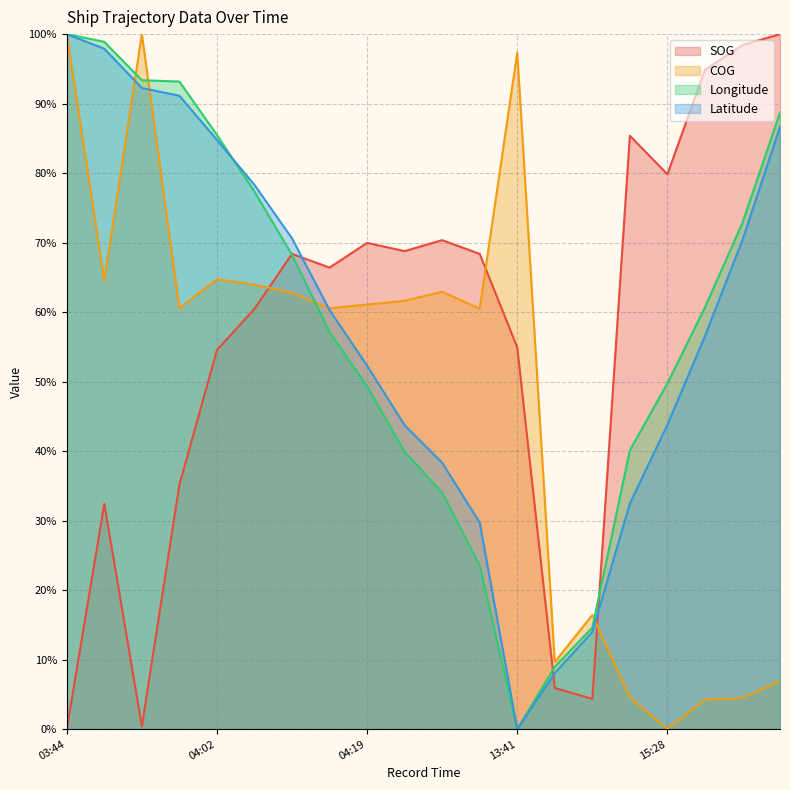

Which category has the highest value across all series?

15:41